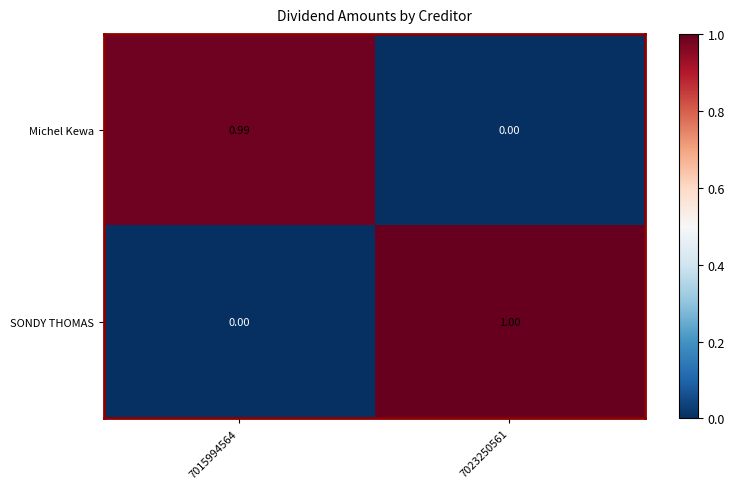

What is the maximum value shown in the chart?

1.0